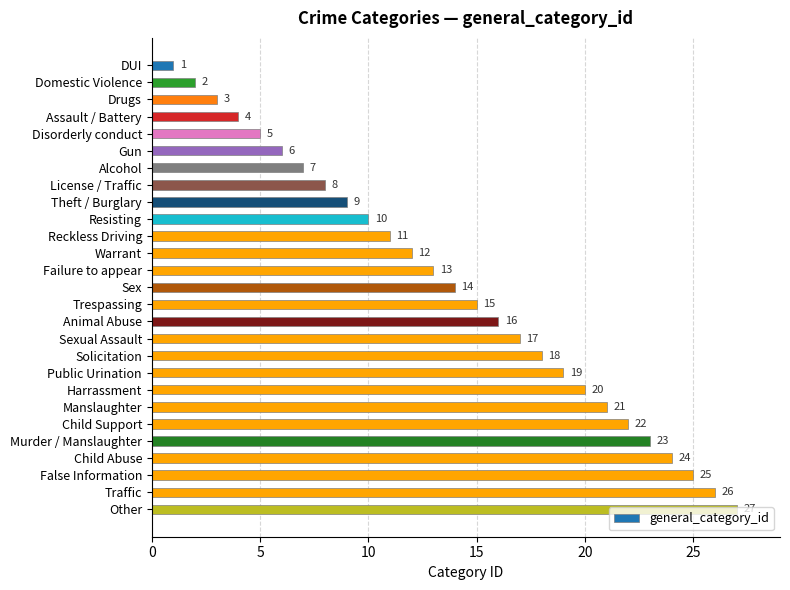

Count the number of data series in this chart.

1